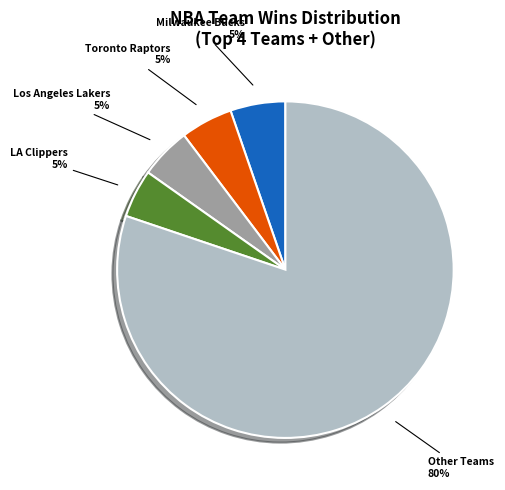

Count the number of slices in the pie.

5